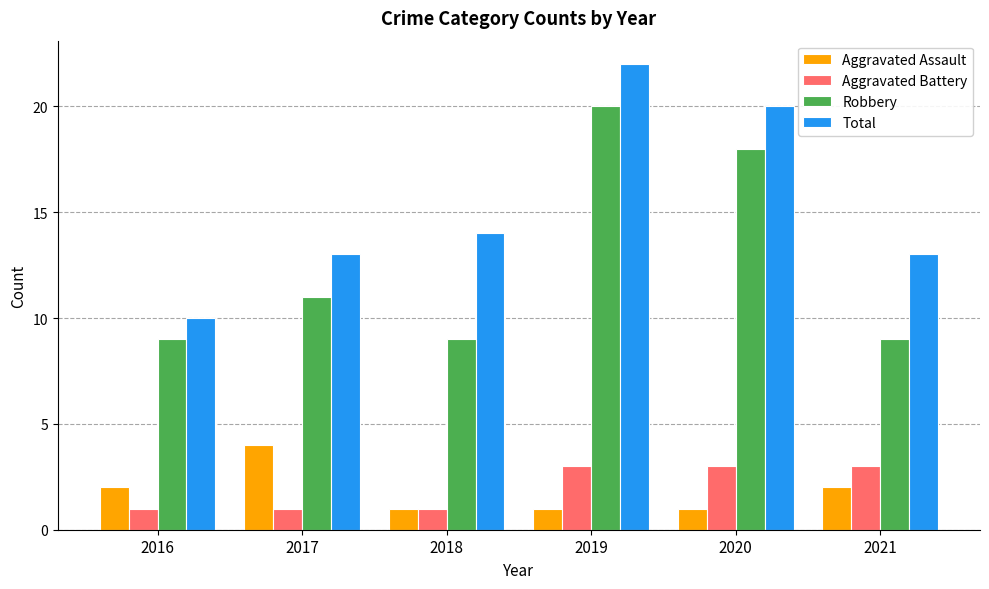

At which category is the sum across all series the highest?

2019